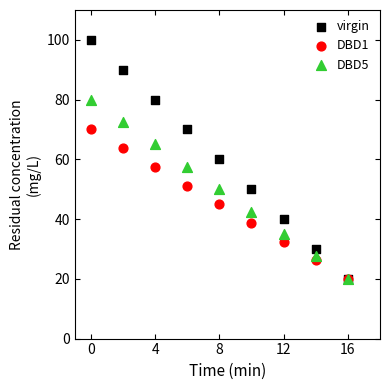

Which series has the widest spread of Y values?

virgin